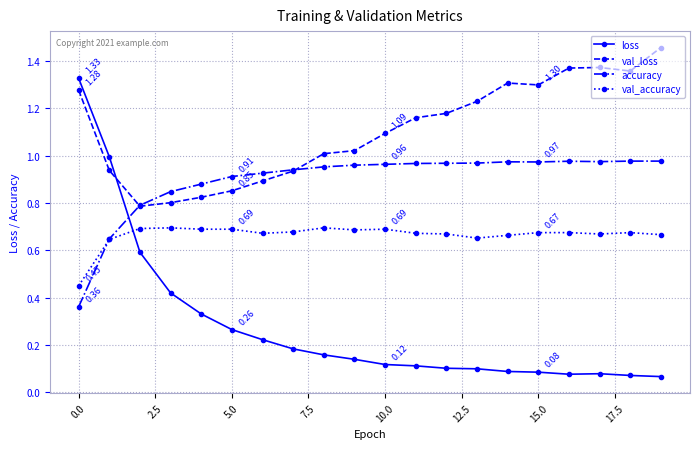

How many times do accuracy and loss cross each other?

1